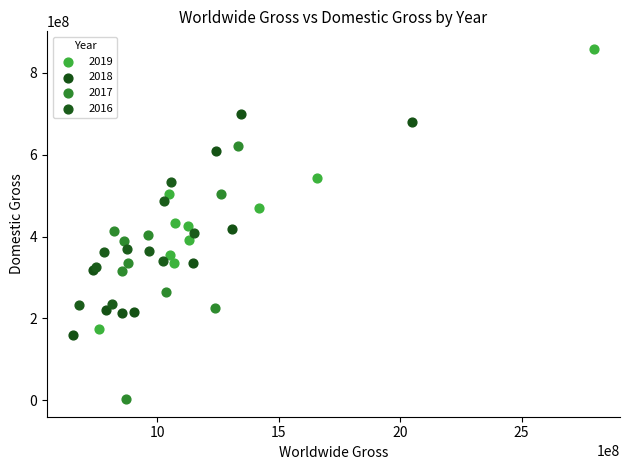

Which series has the largest Y range (max minus min)?

2019